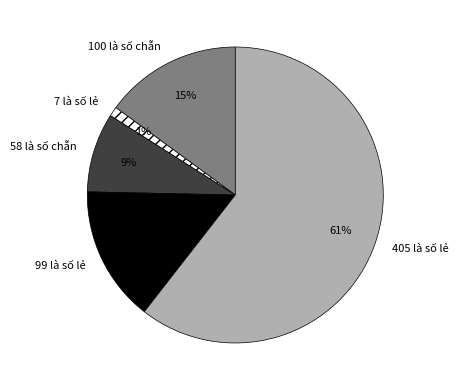

To the nearest percent, what percentage of the pie is 100 là số chẵn?

15%